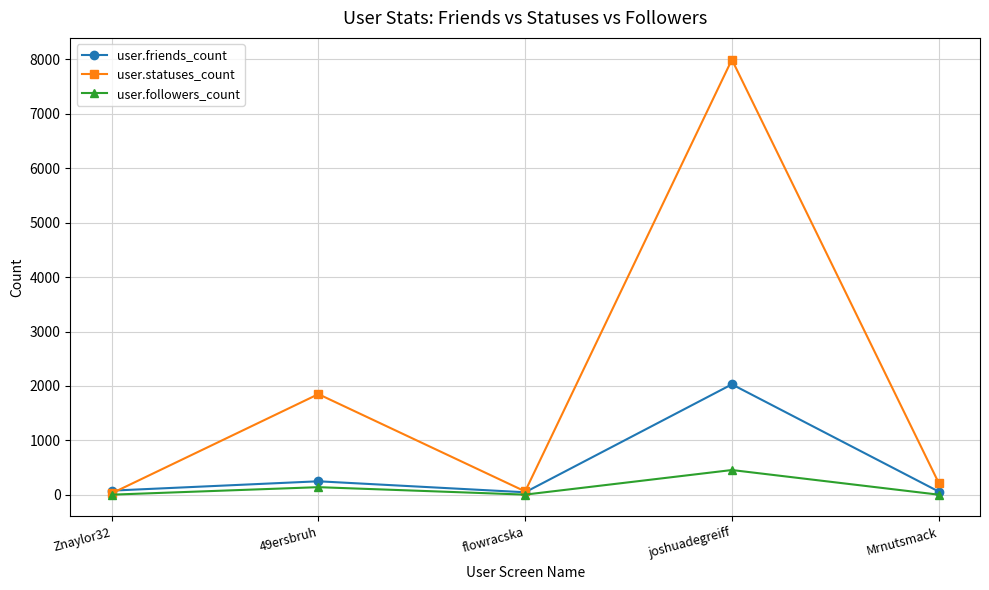

The user.statuses_count series shows 220 at Mrnutsmack. True or false?

True